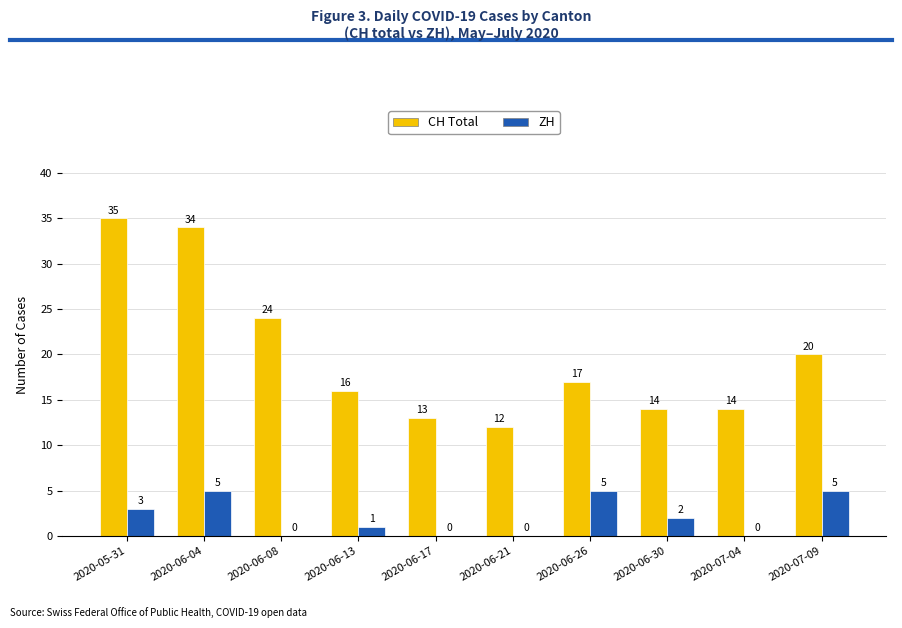

What is the sum of all ZH values?

21